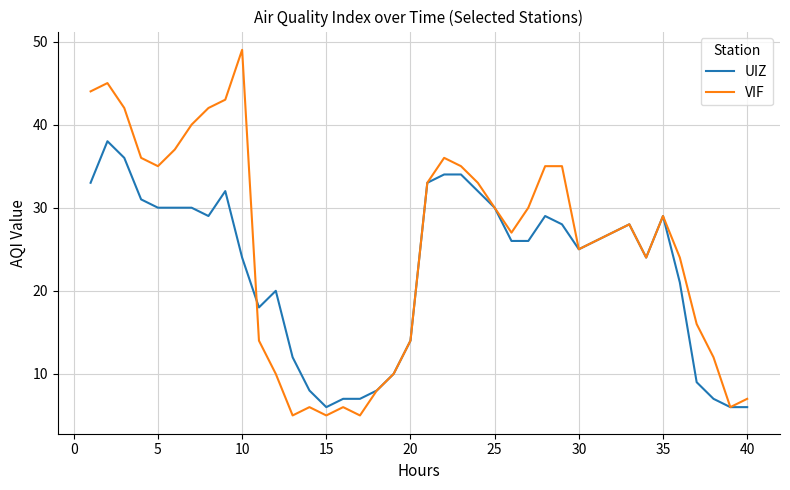

List the series in order of their peak value, lowest first.

UIZ, VIF